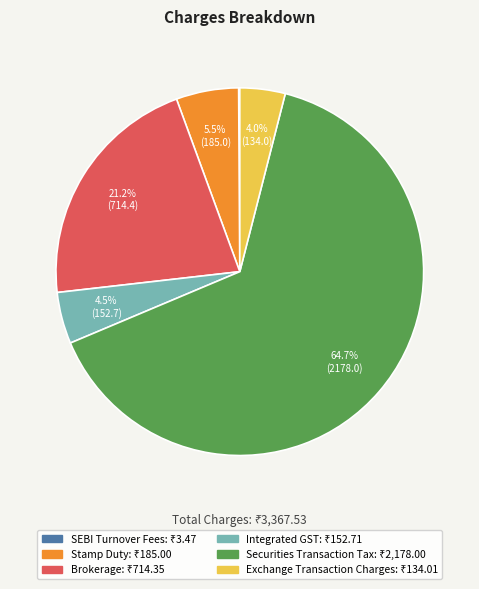

The Brokerage slice represents 10% of the pie. True or false?

False